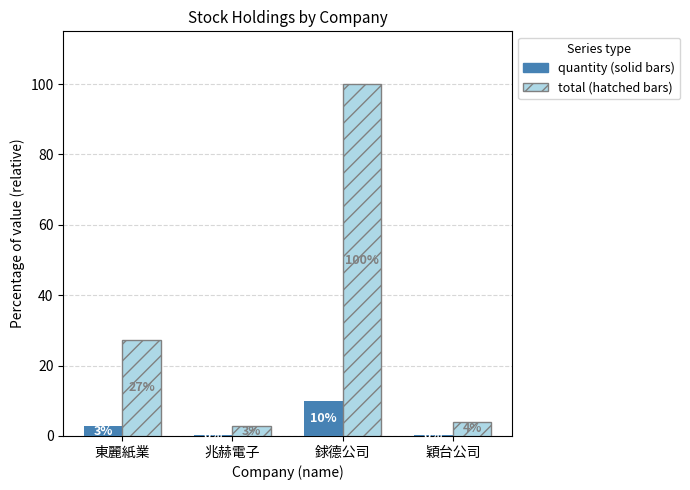

How many groups of bars are there?

4